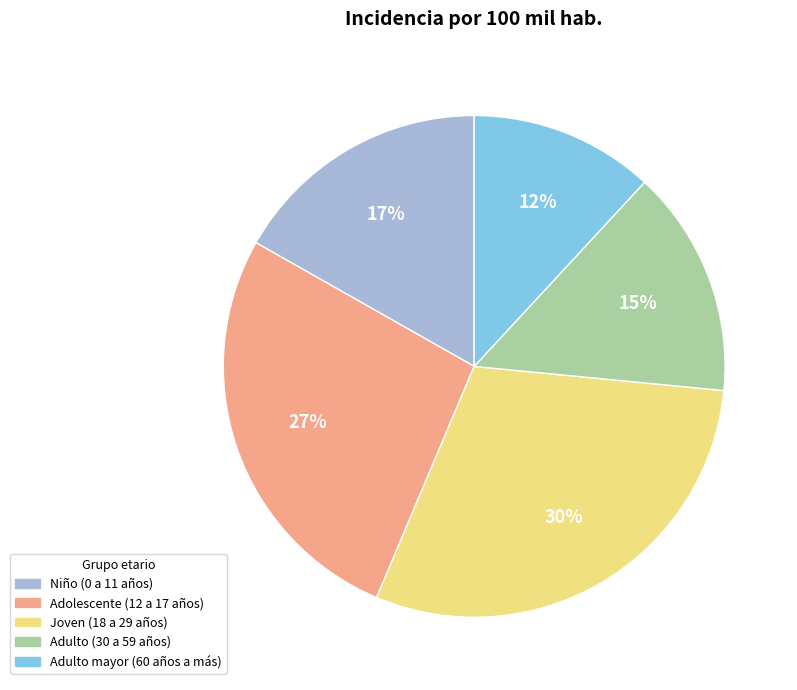

The Niño (0 a 11 años) slice represents 7% of the pie. True or false?

False